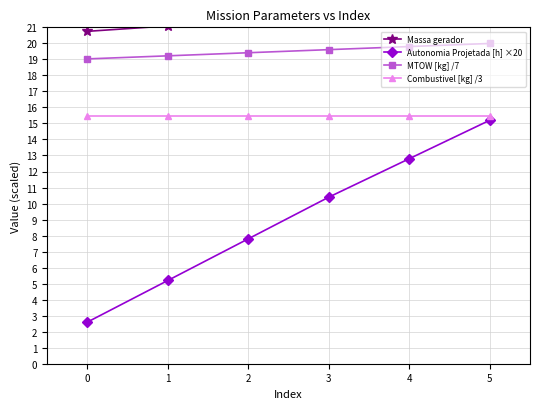

Reading left to right, transcribe all the data shown in this chart.

Massa gerador: 0=20.8	1=21.1	2=21.4	3=21.8	4=22.1	5=22.5
Autonomia Projetada [h] ×20: 0=2.6	1=5.2	2=7.8	3=10.4	4=12.8	5=15.2
MTOW [kg] /7: 0=19.0	1=19.2	2=19.4	3=19.6	4=19.8	5=20.0
Combustivel [kg] /3: 0=15.5	1=15.5	2=15.5	3=15.5	4=15.5	5=15.5